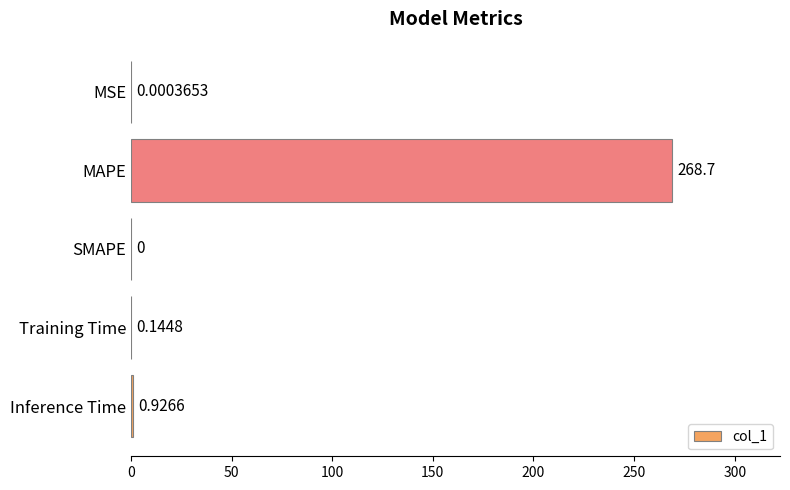

What is the greatest value displayed?

268.7